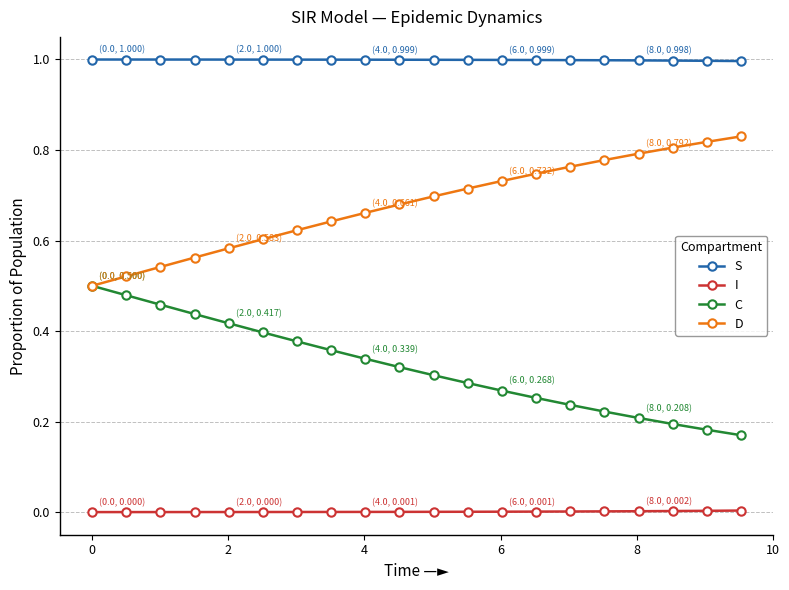

True or false: C and S intersect in this chart.

False